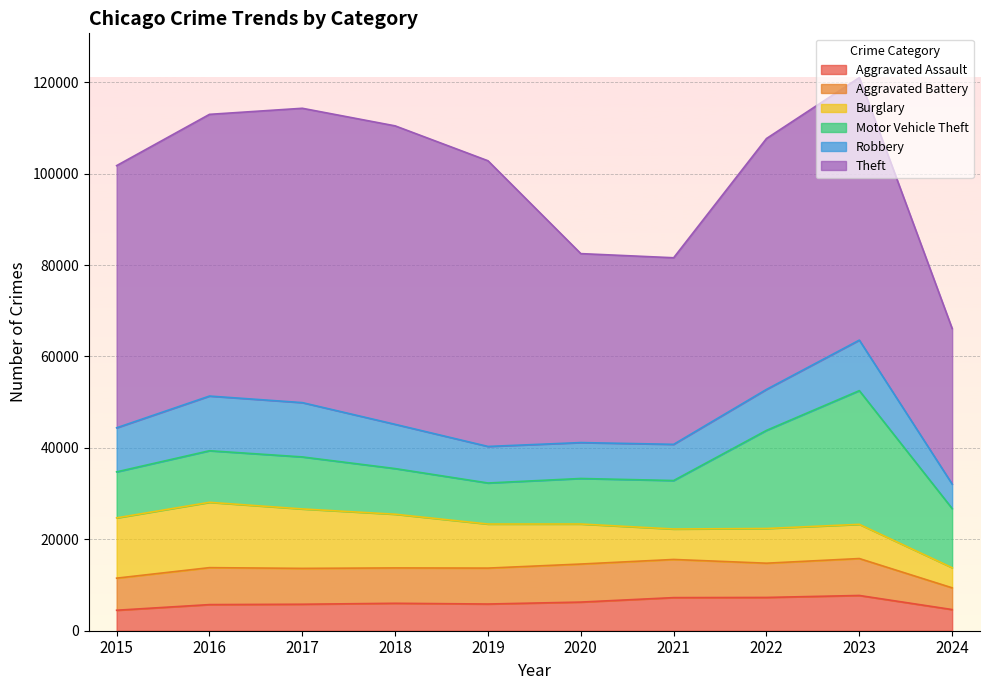

In Motor Vehicle Theft, how many points are higher than both neighbors (excluding endpoints)?

2